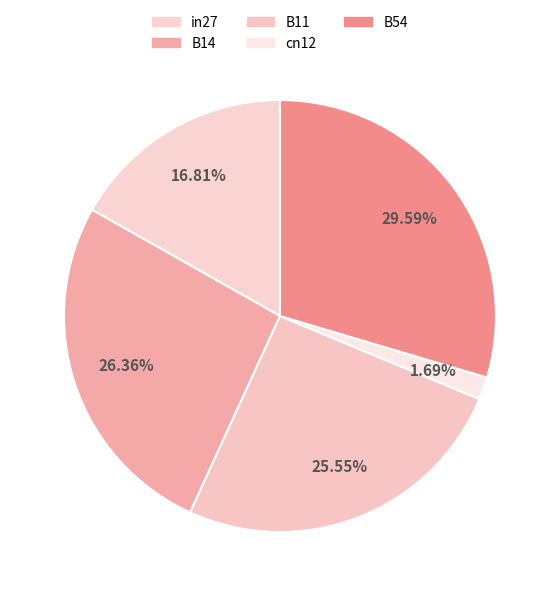

What percentage is the cn12 slice, to the nearest percent?

2%